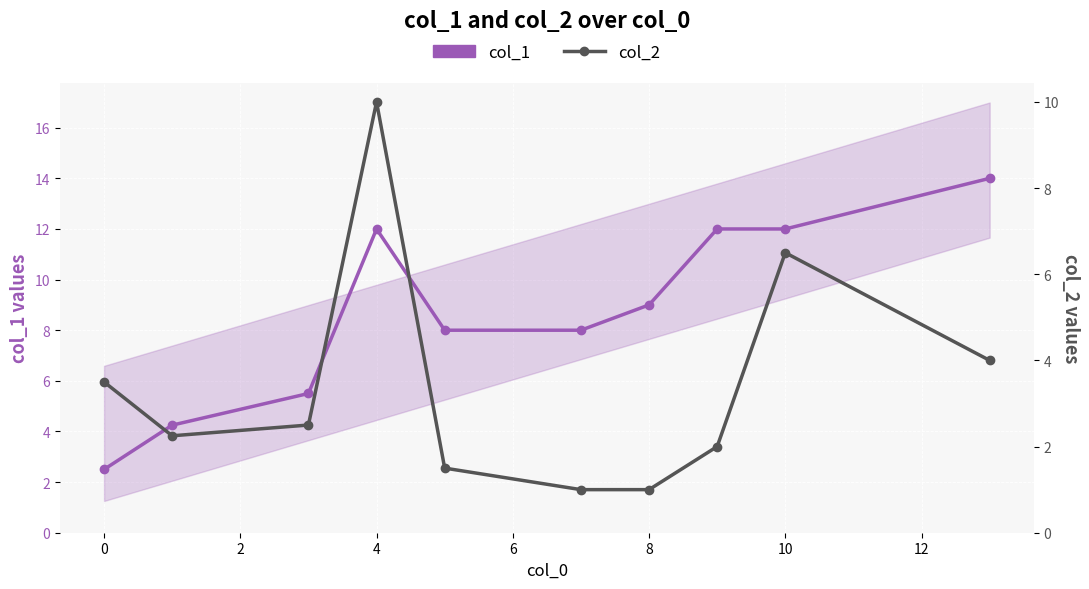

Rank the series by their maximum value, from highest to lowest.

col_1, col_2